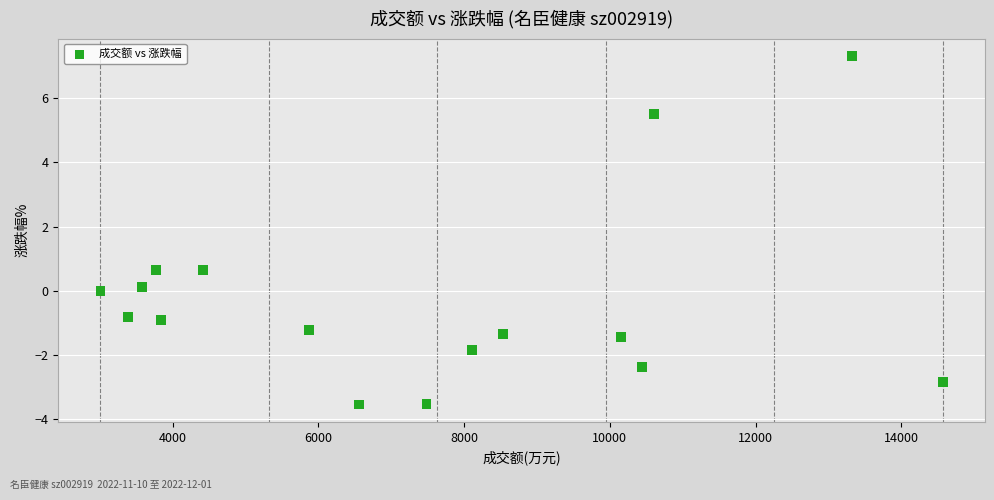

What is the range of X values (max minus min)?

11561.0